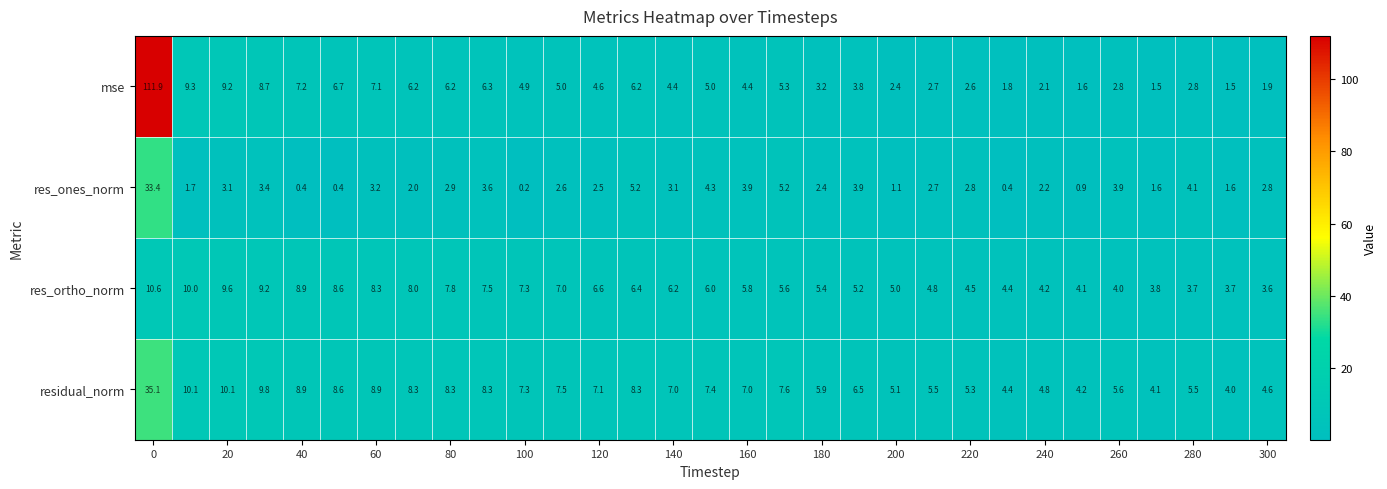

How many distinct data groups are displayed?

4